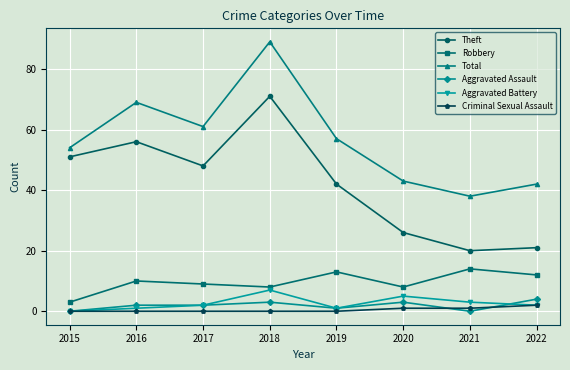

What is the difference between the Aggravated Assault values at 2022 and 2017?

2